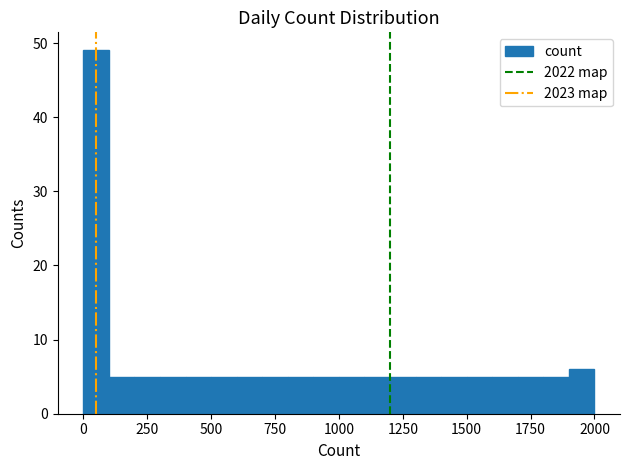

Read against the x-axis, roughly where is the centre of the tallest bar?

50